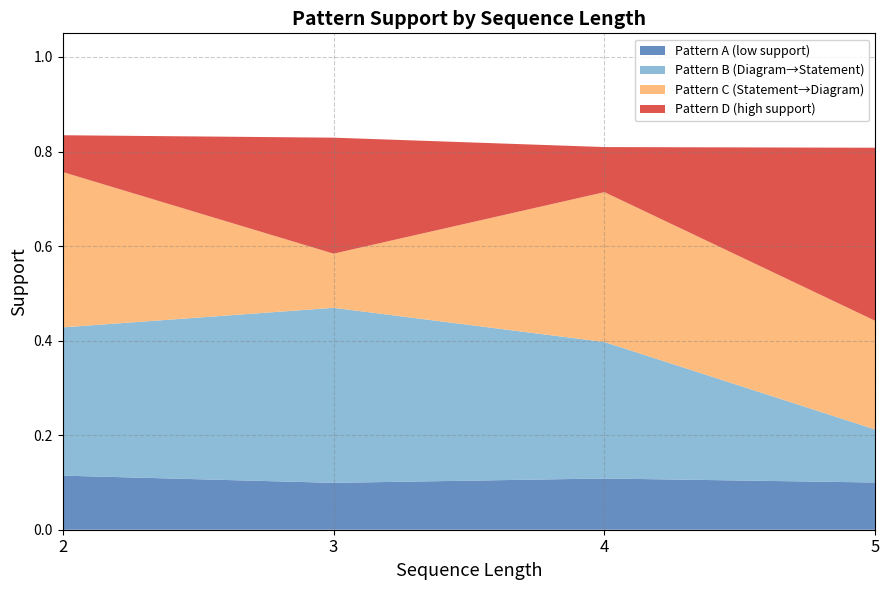

Reading left to right, list all the values displayed in this chart.

length_2: 0.1	0.3	0.3	0.1
length_3: 0.1	0.4	0.1	0.2
length_4: 0.1	0.3	0.3	0.1
length_5: 0.1	0.1	0.2	0.4